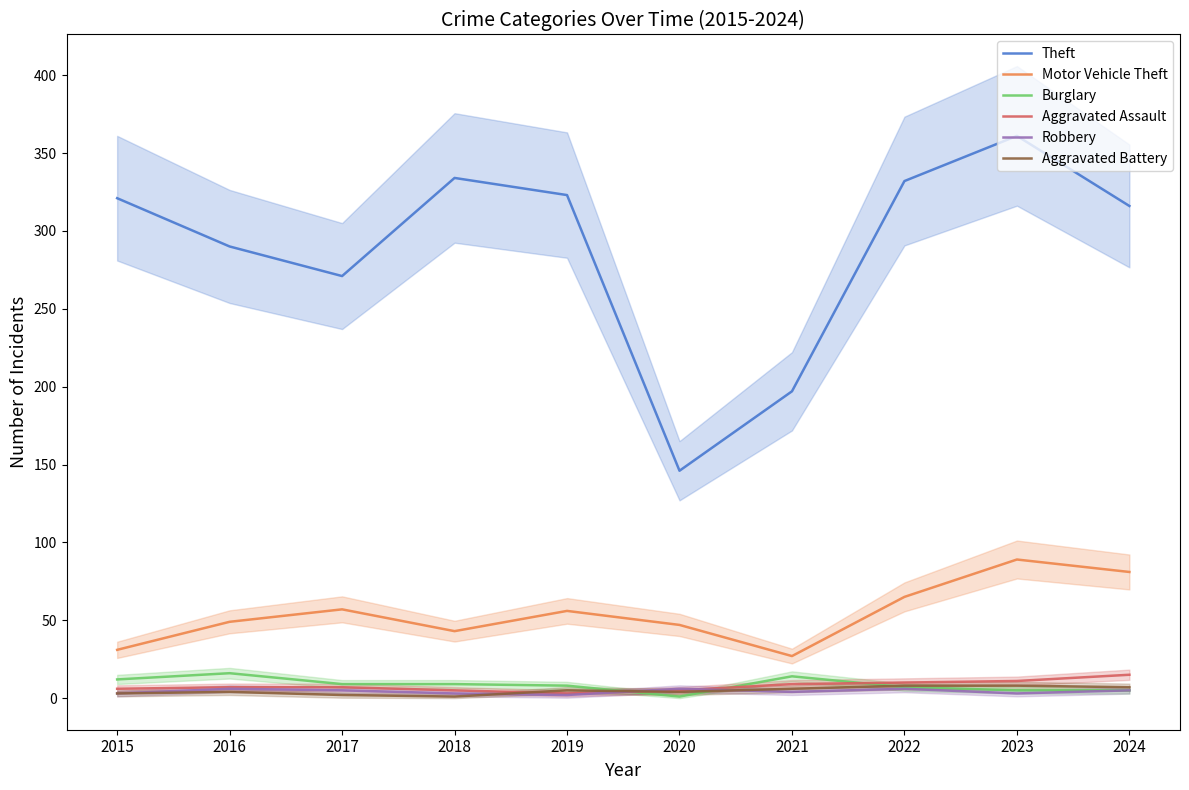

True or false: Burglary has more than 0 points higher than both neighbors.

True